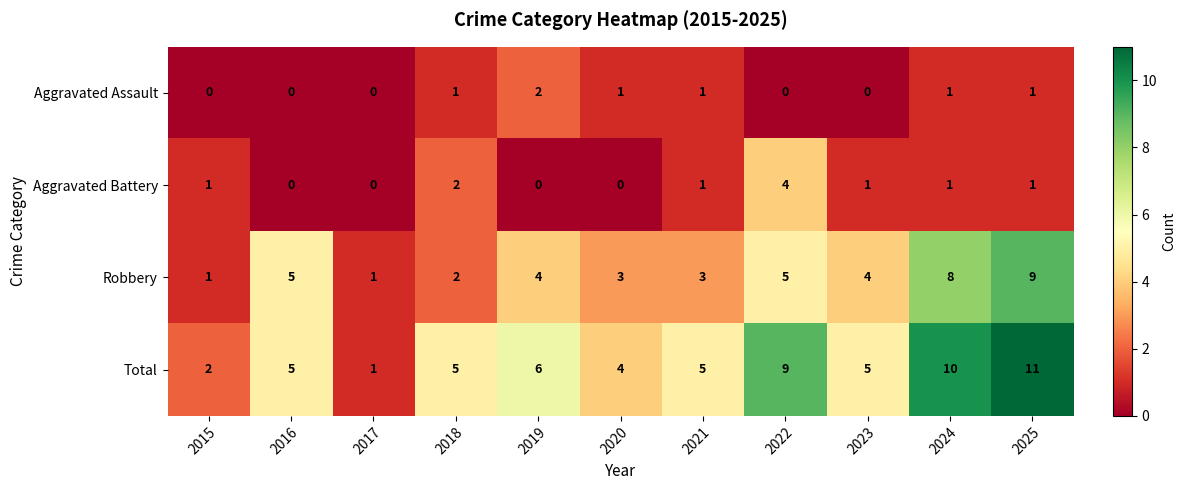

At how many categories does at least one series exceed 3?

9